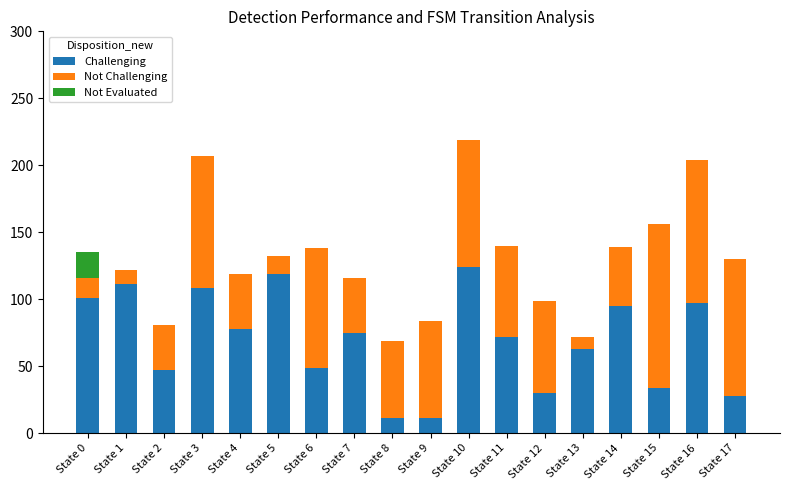

What is the total value across all series at State 6?

138